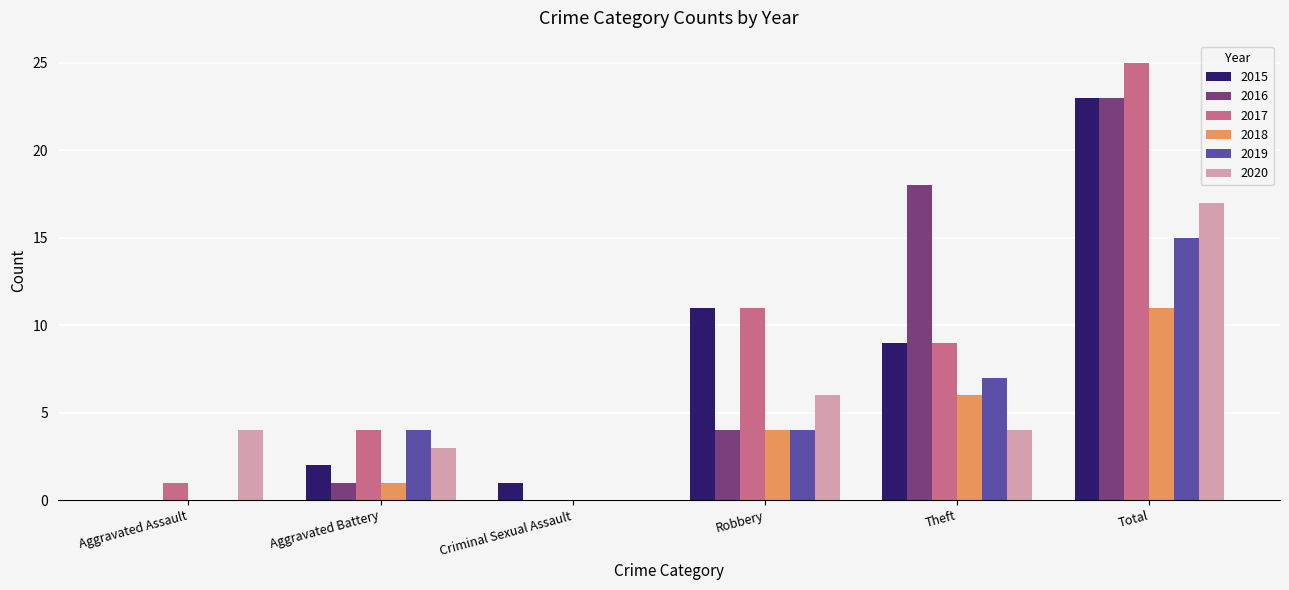

What is the sum of all 2015 values?

46